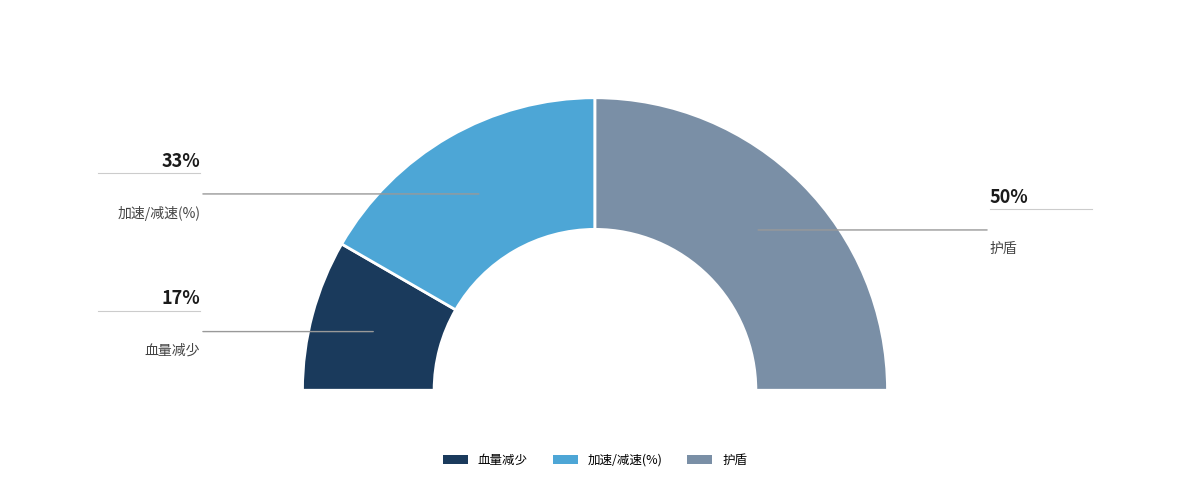

To the nearest percent, what is the difference between the 护盾 and 加速/减速(%) slice percentages?

17%